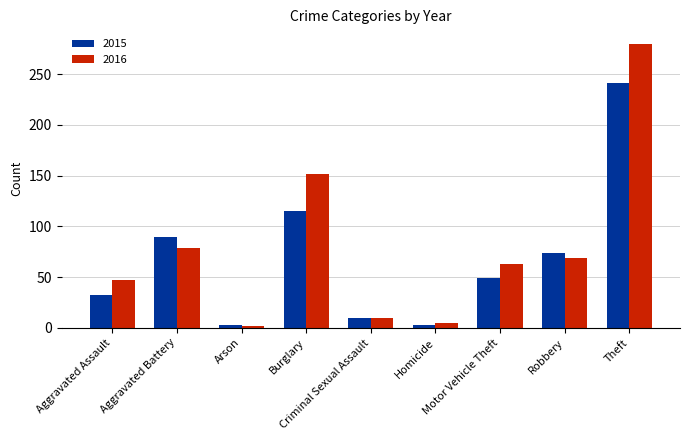

What is the total value across all series at Motor Vehicle Theft?

112